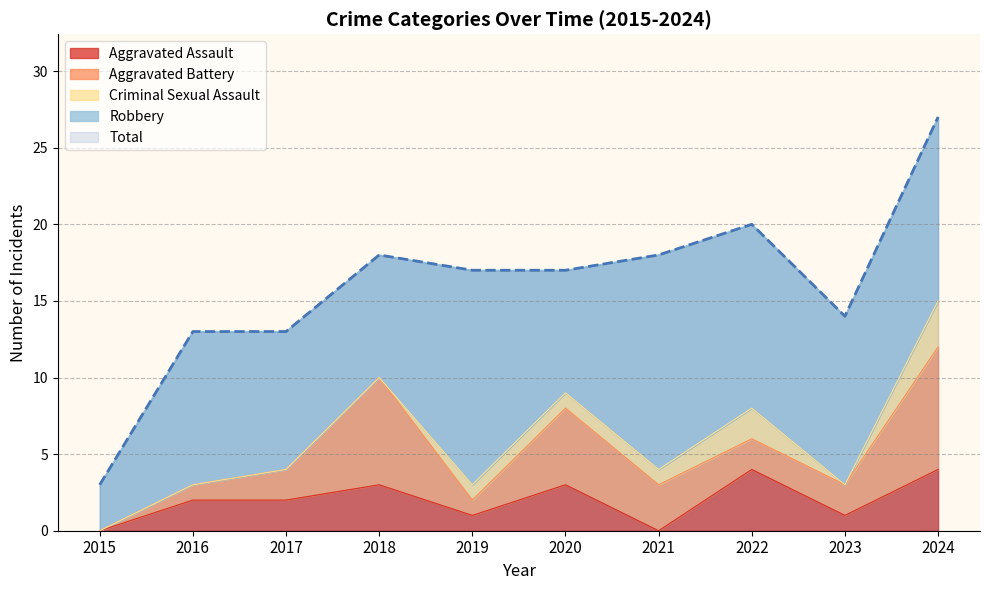

True or false: Criminal Sexual Assault and Aggravated Battery intersect in this chart.

False